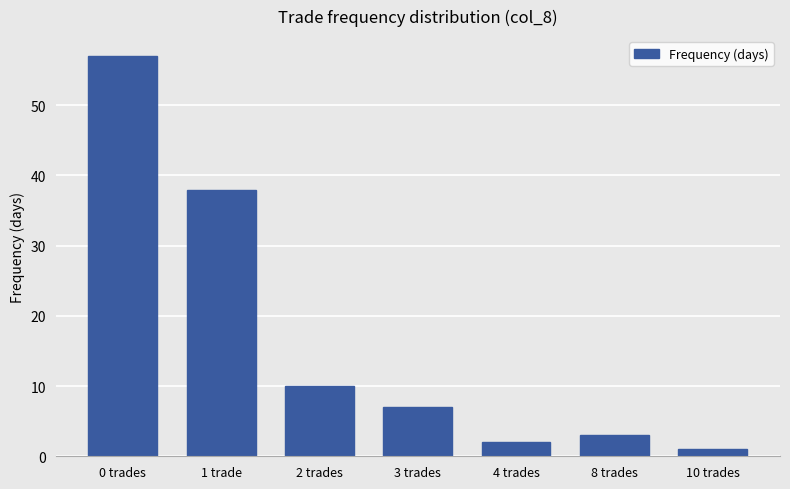

Rank the categories by value from lowest to highest.

10 trades, 4 trades, 8 trades, 3 trades, 2 trades, 1 trade, 0 trades